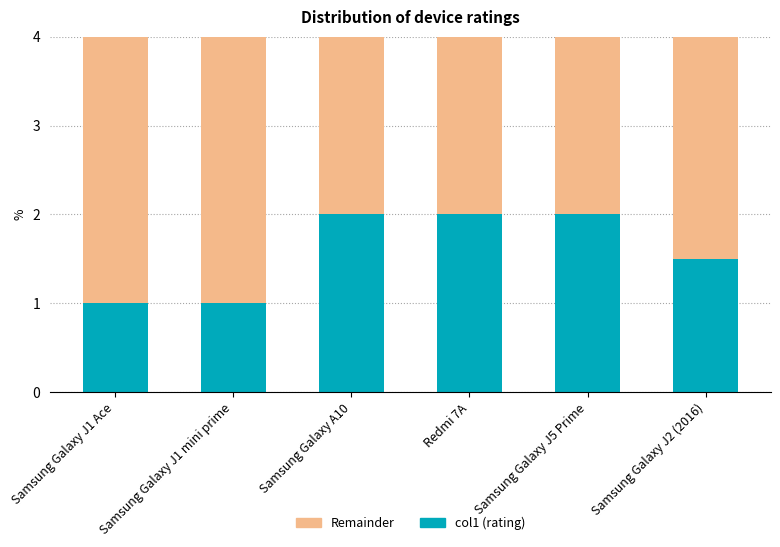

What is the total value across all series at Redmi 7A?

4.0